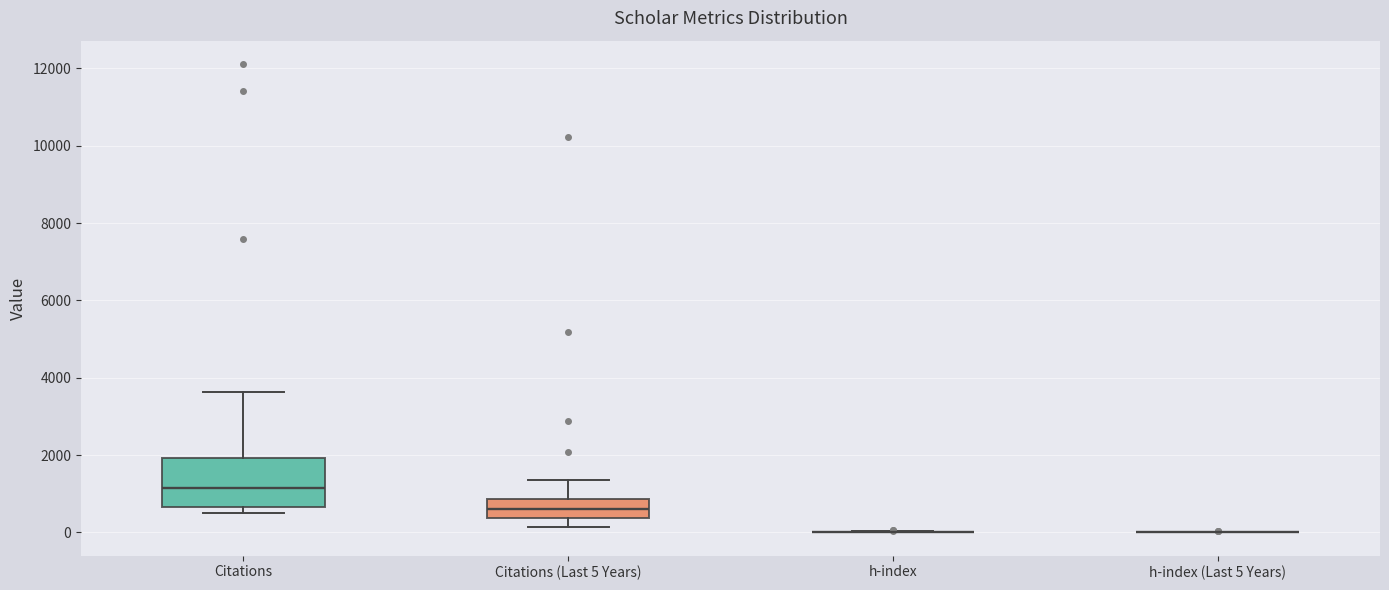

Which box is the tallest, from its lower edge to its upper edge?

Citations